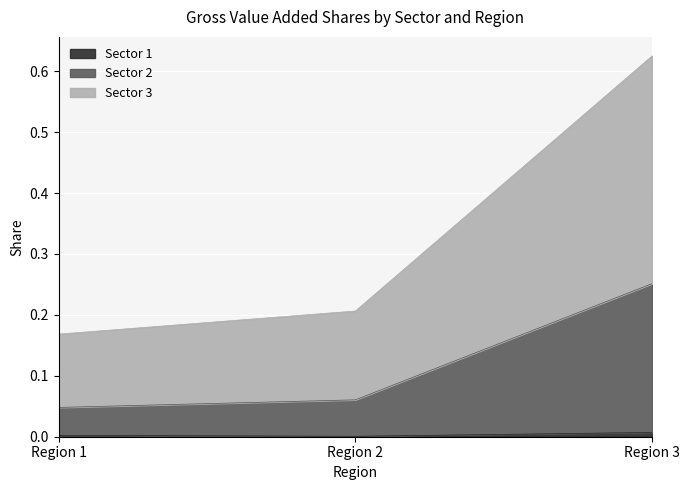

List the series in order of their peak value, lowest first.

Sector 1, Sector 2, Sector 3